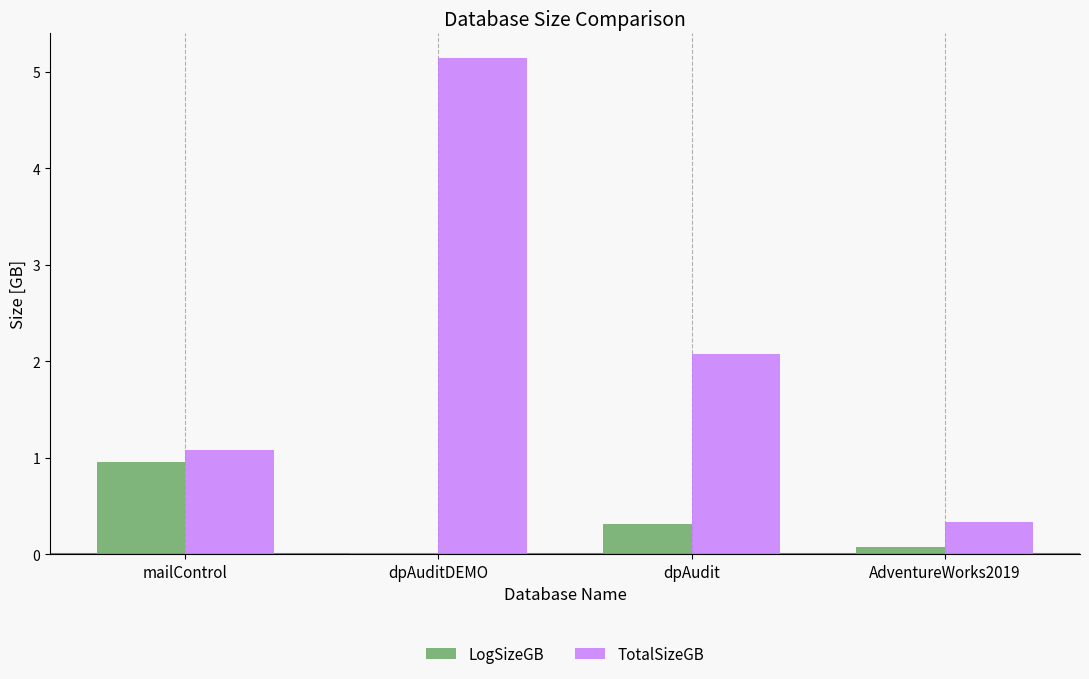

What is the sum of all TotalSizeGB values?

8.6